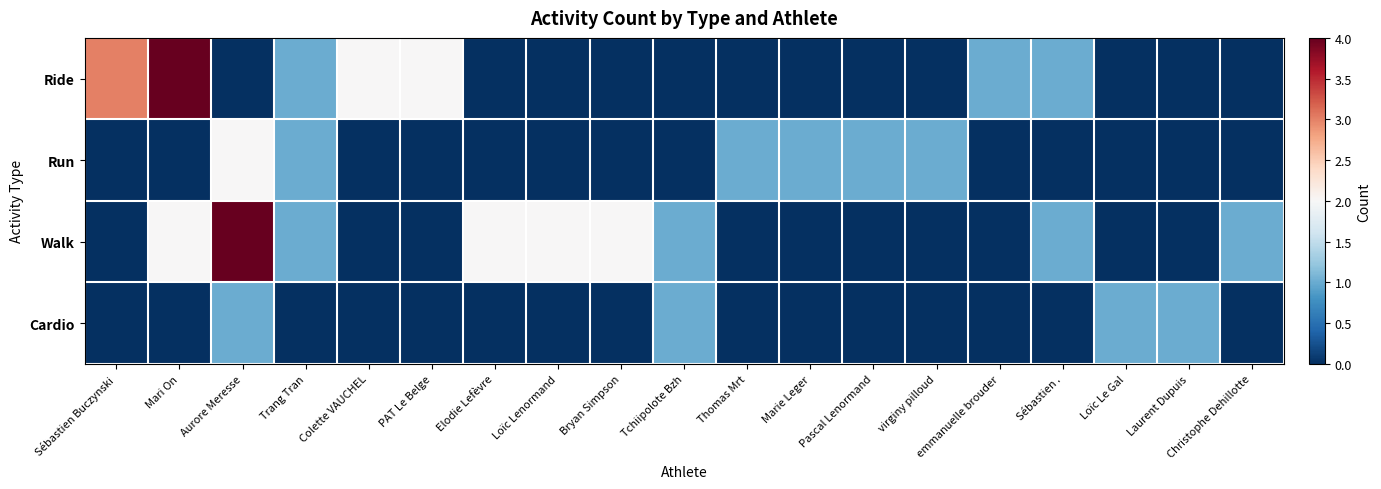

Rank the series by their maximum value, from highest to lowest.

Ride, Walk, Run, Cardio